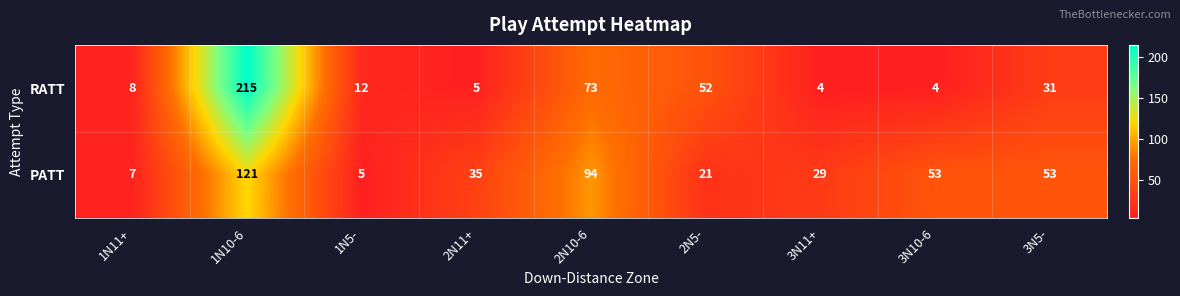

Reading left to right, what are all the values shown in this chart?

RATT: 8	215	12	5	73	52	4	4	31
PATT: 7	121	5	35	94	21	29	53	53